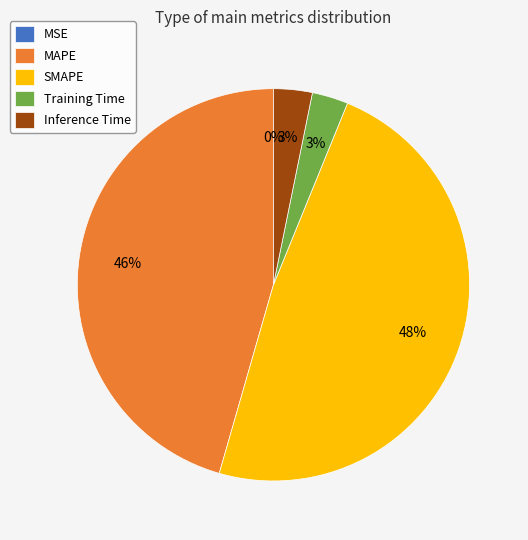

To the nearest percent, what is the difference between the largest and smallest slice percentages?

48%